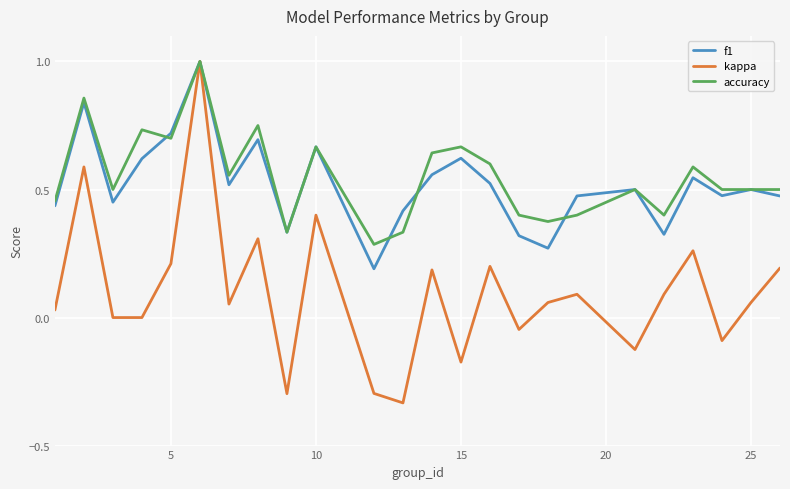

Which series has the largest range (max minus min)?

kappa